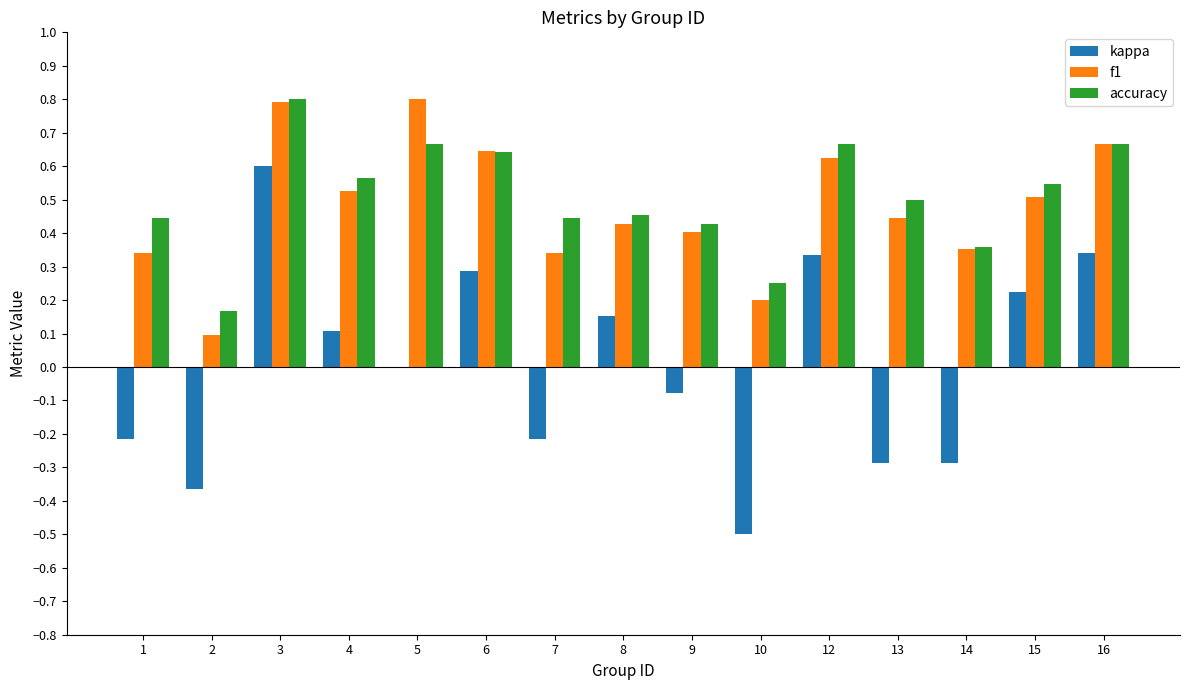

Between 14 and 15, which series saw the biggest shift?

kappa